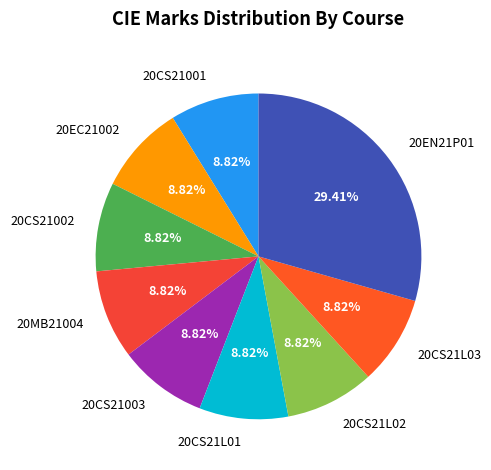

How many slices are in this pie chart?

9